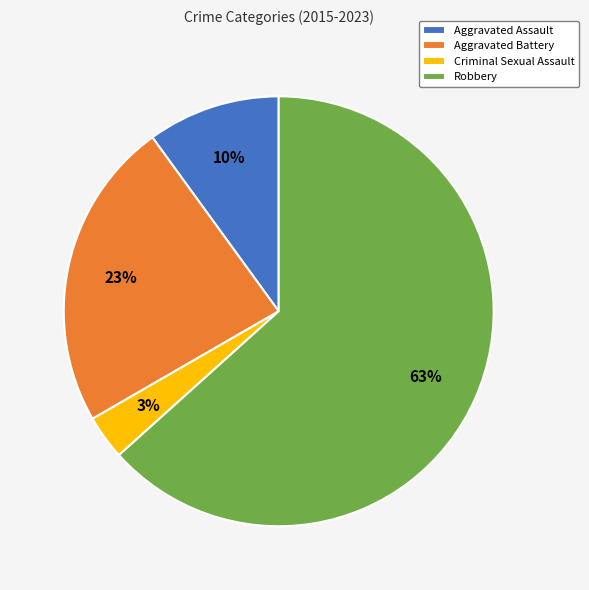

How many slices are in this pie chart?

4